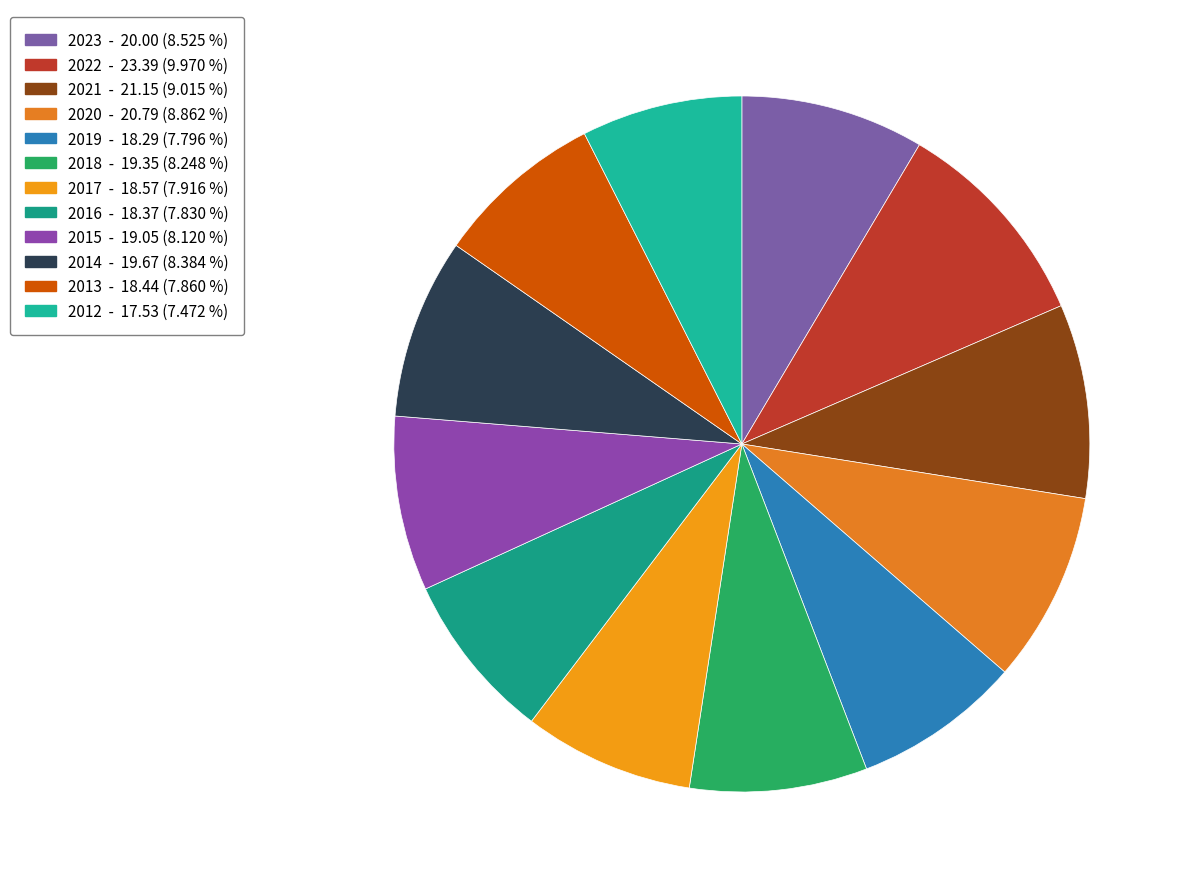

What is the ratio of the value at 2021 to the value at 2013?

1.1